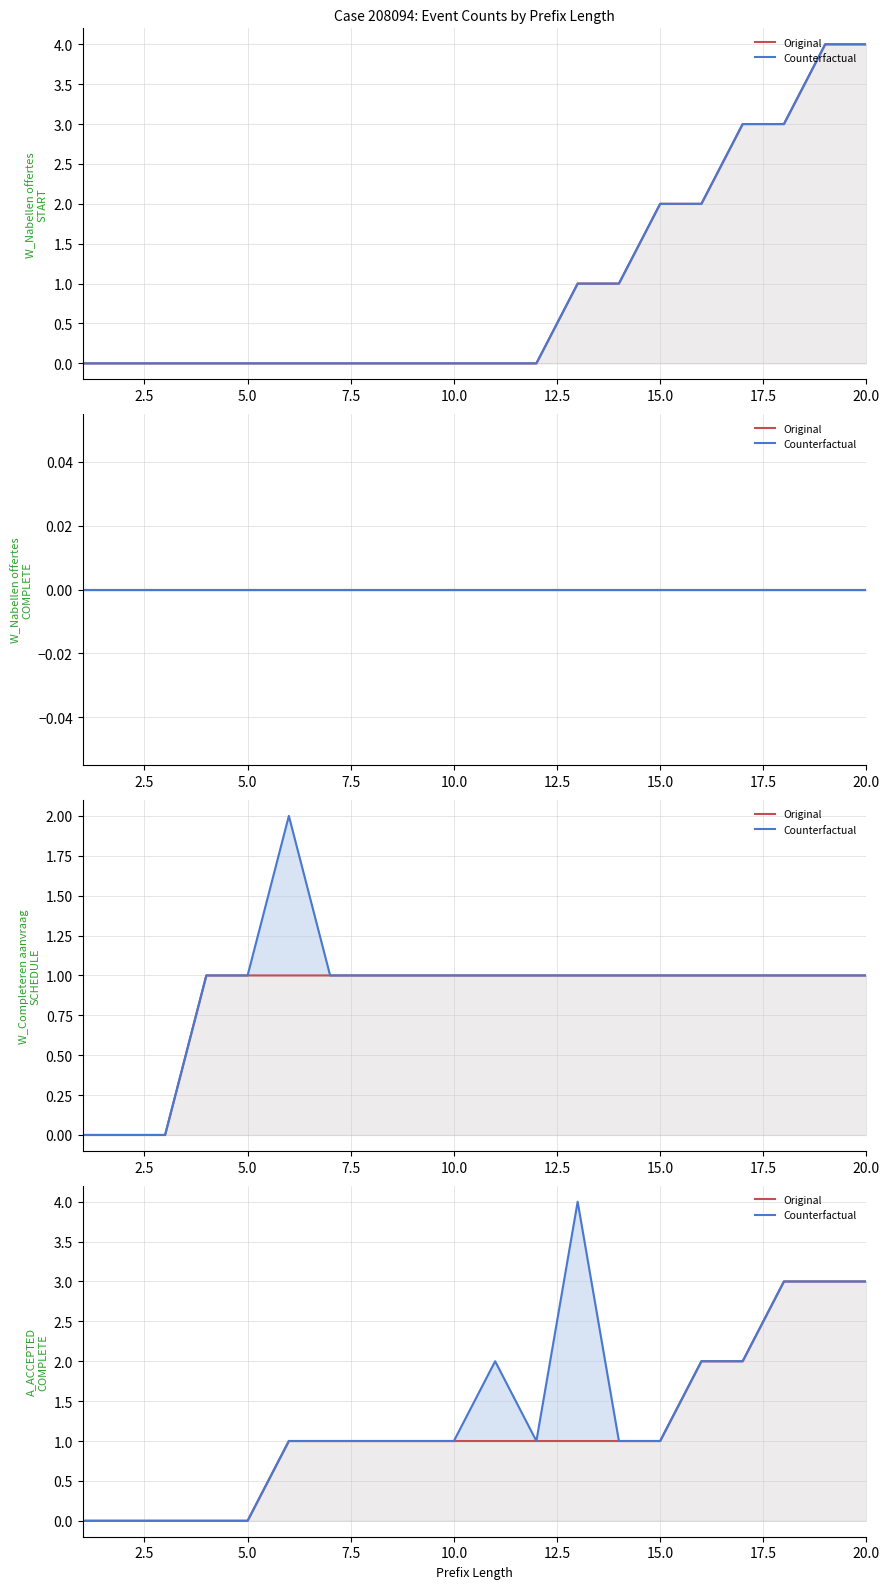

What is the approximate value of Counterfactual at 17.5?

1